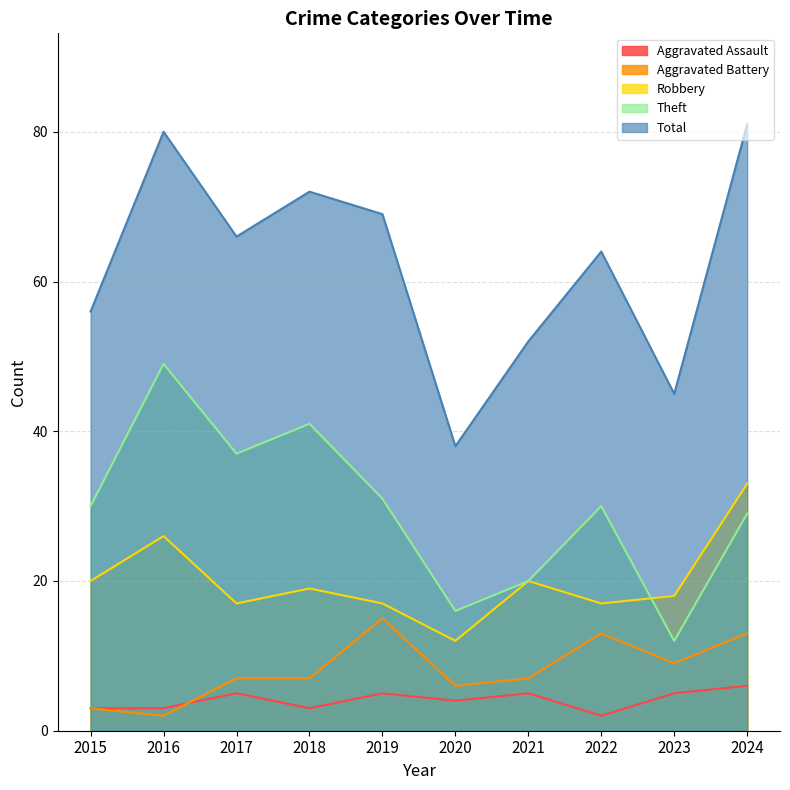

What are all the series names shown in the legend?

Aggravated Assault, Aggravated Battery, Robbery, Theft, Total